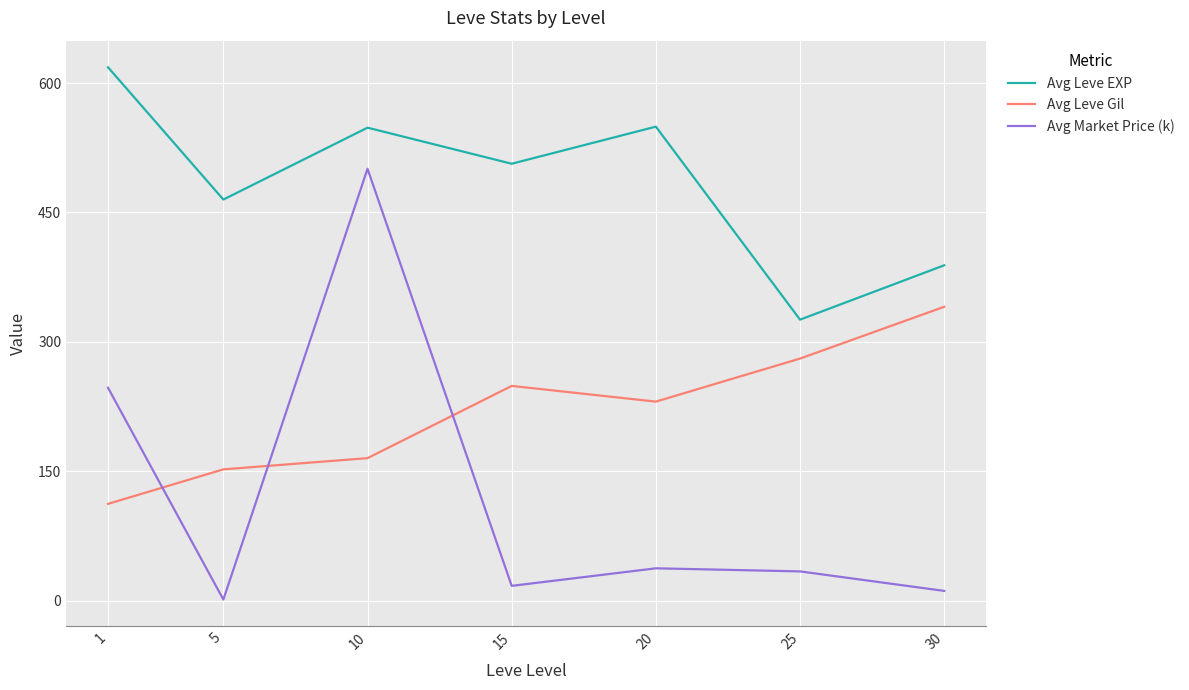

Is the value of Avg Market Price (k) at 20 greater than the value of Avg Leve EXP at 5?

No